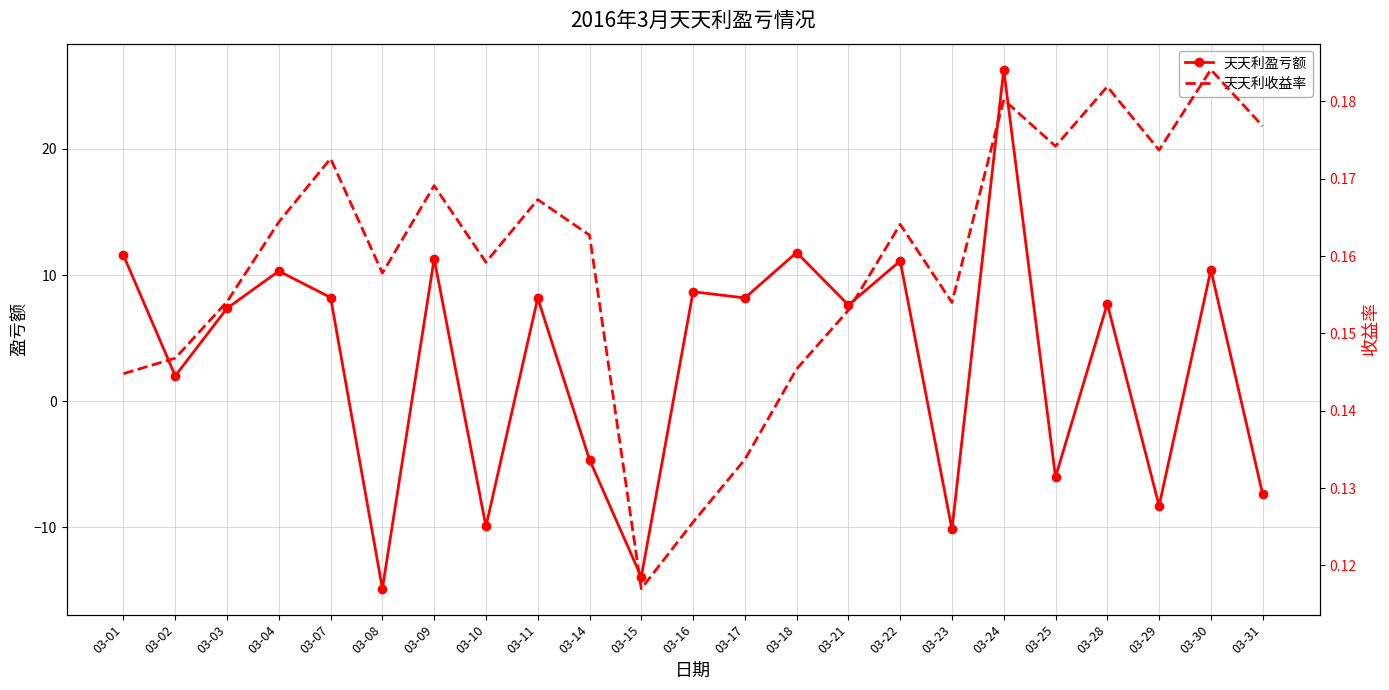

What is the value of the 天天利盈亏额 point at the 3rd from the left?

7.4